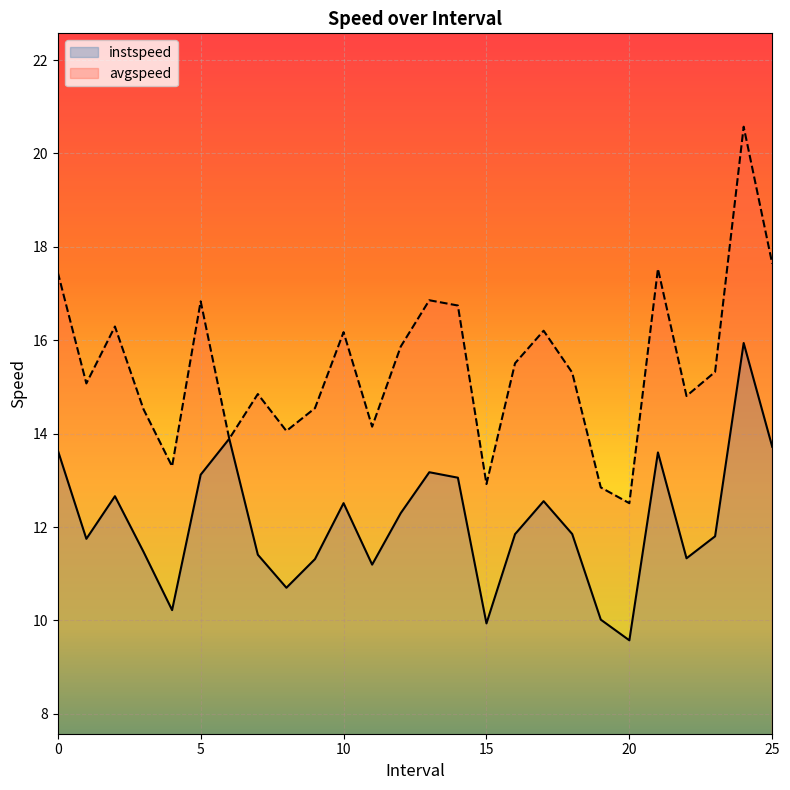

How many series are shown in this chart?

2